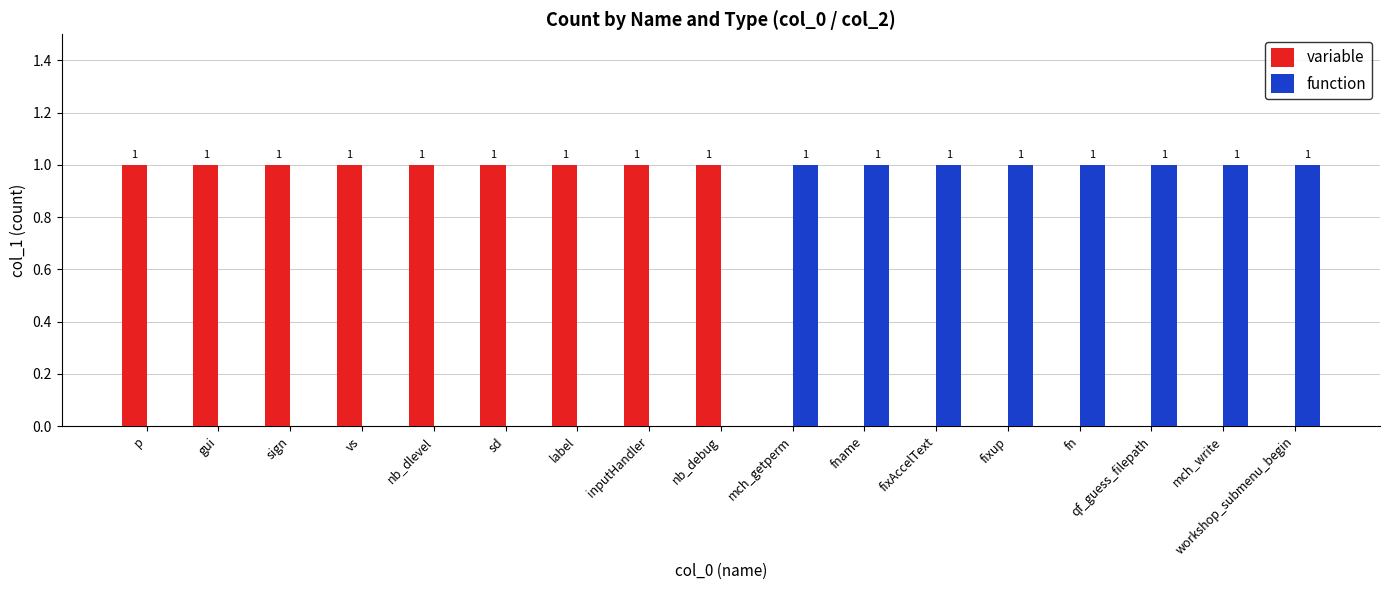

Is it true that variable equals 1 at p?

True